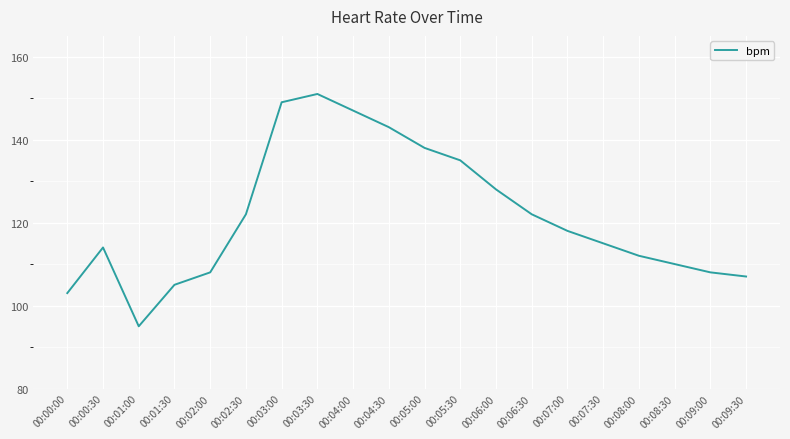

Reading left to right, what are all the values shown in this chart?

103	114	95	105	108	122	149	151	147	143	138	135	128	122	118	115	112	110	108	107